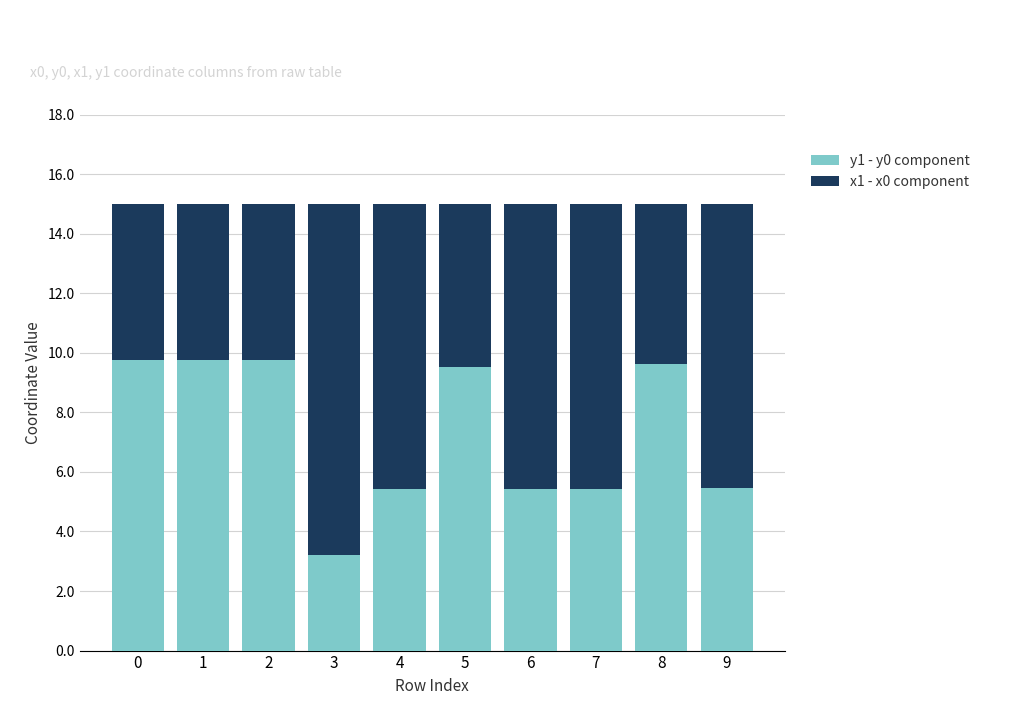

Is it true that y1 - y0 component equals 13.7 at 2?

False